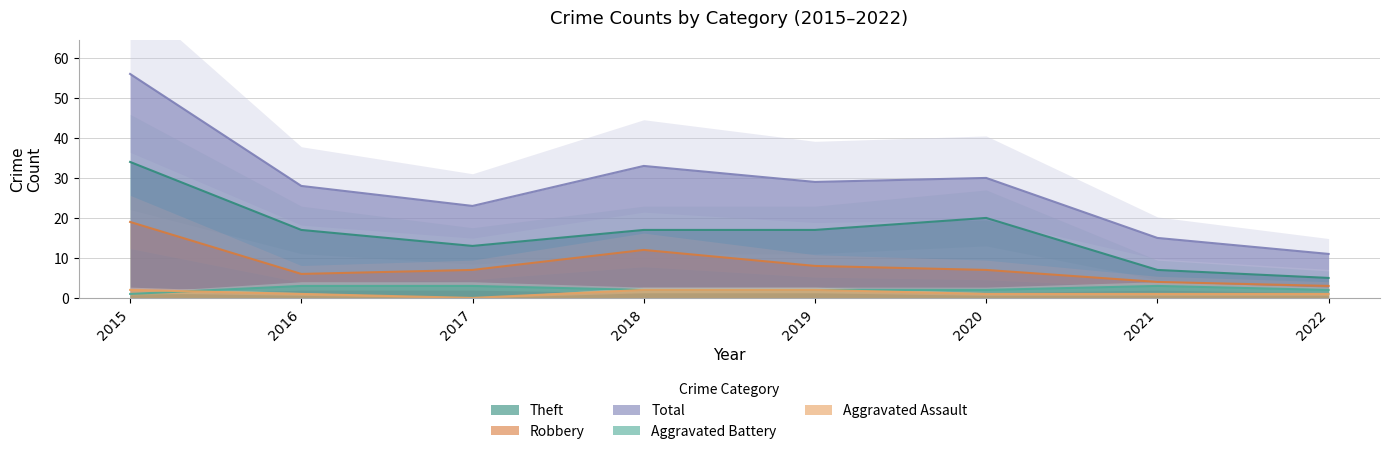

What is the difference between the highest and lowest values at 2022?

10